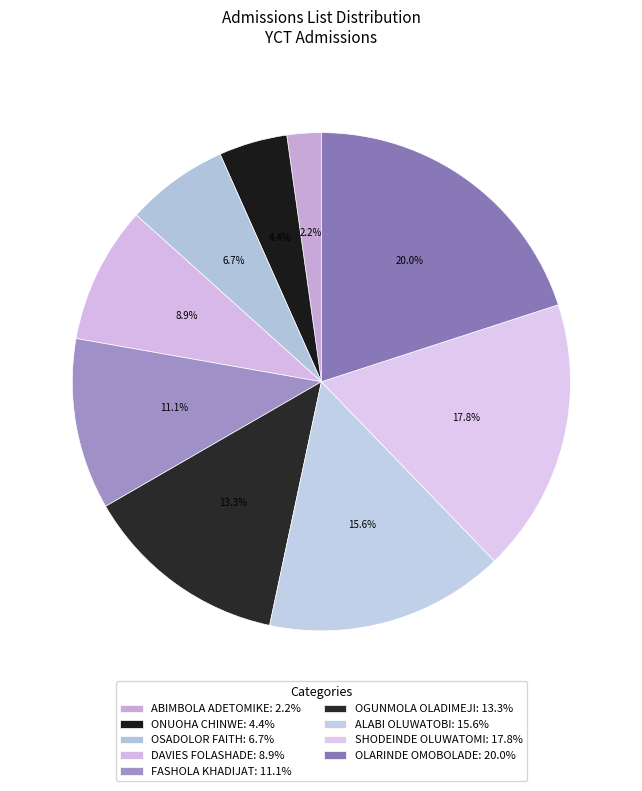

Combined, do DAVIES FOLASHADE and ALABI OLUWATOBI account for over 50%?

No